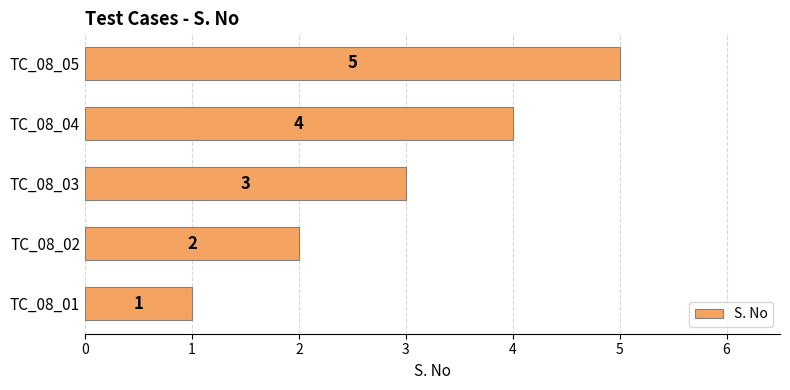

List the labels in order of value, largest first.

TC_08_05, TC_08_04, TC_08_03, TC_08_02, TC_08_01